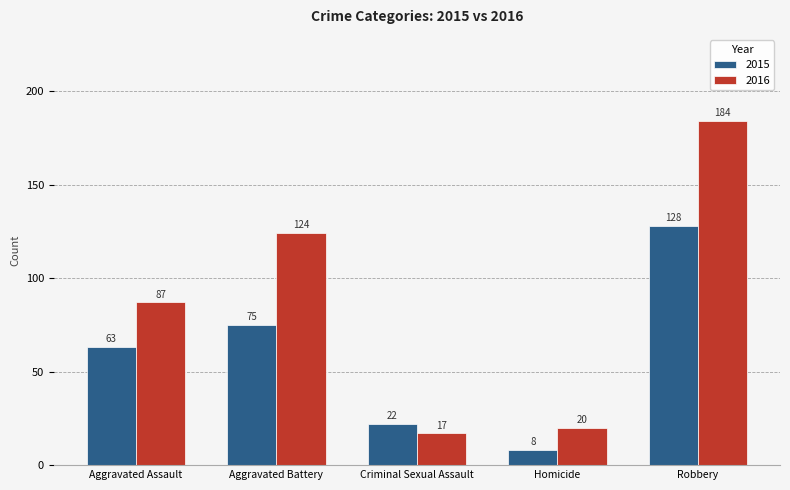

What is the spread (max minus min) of values at Robbery?

56